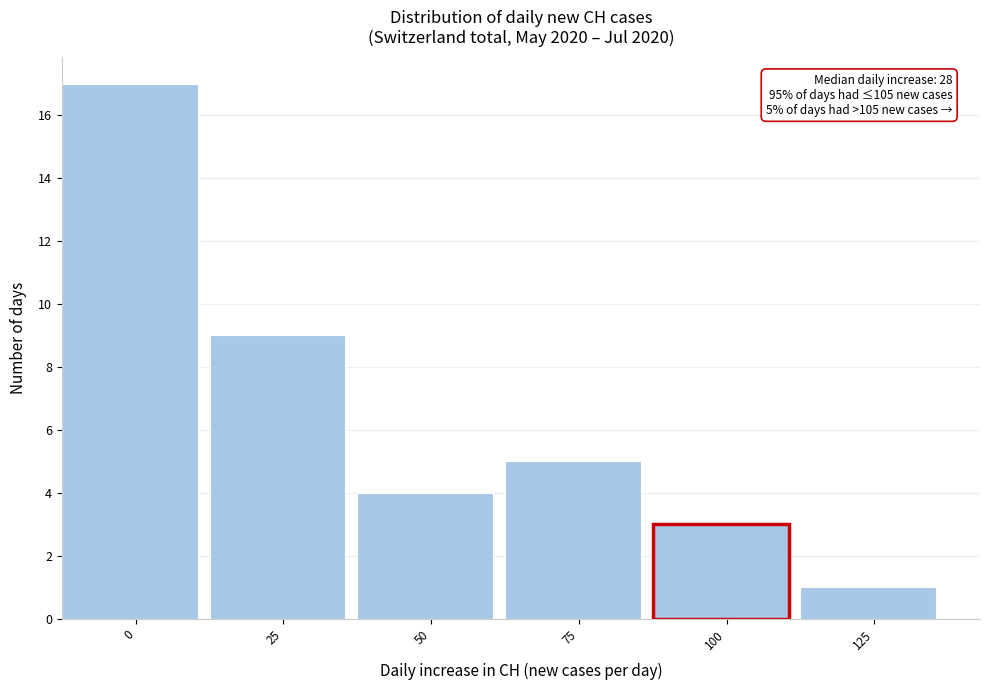

Reading right to left, what are all the values shown in this chart?

1	3	5	4	9	17